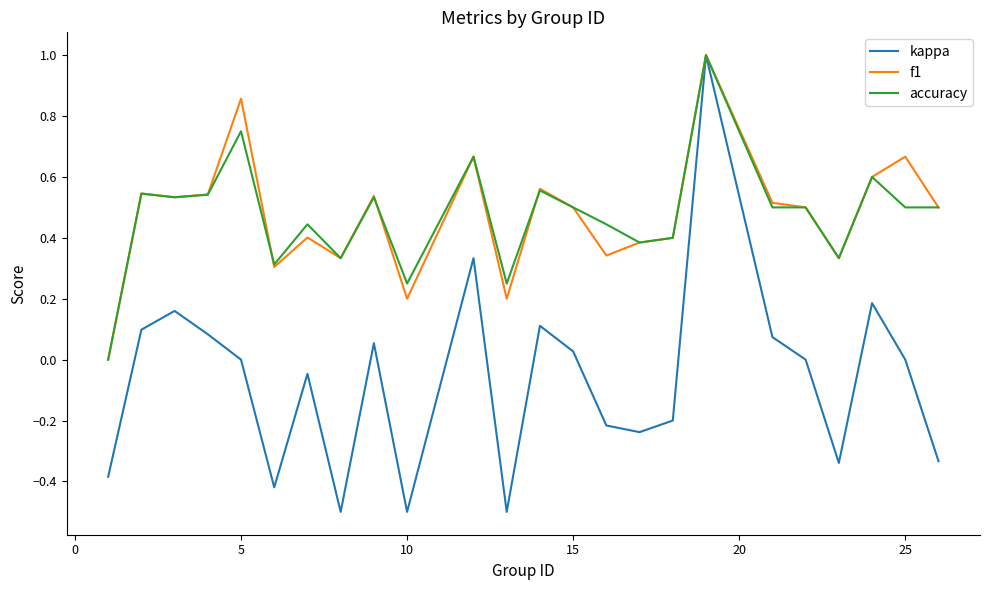

Which series has the widest spread of values?

kappa